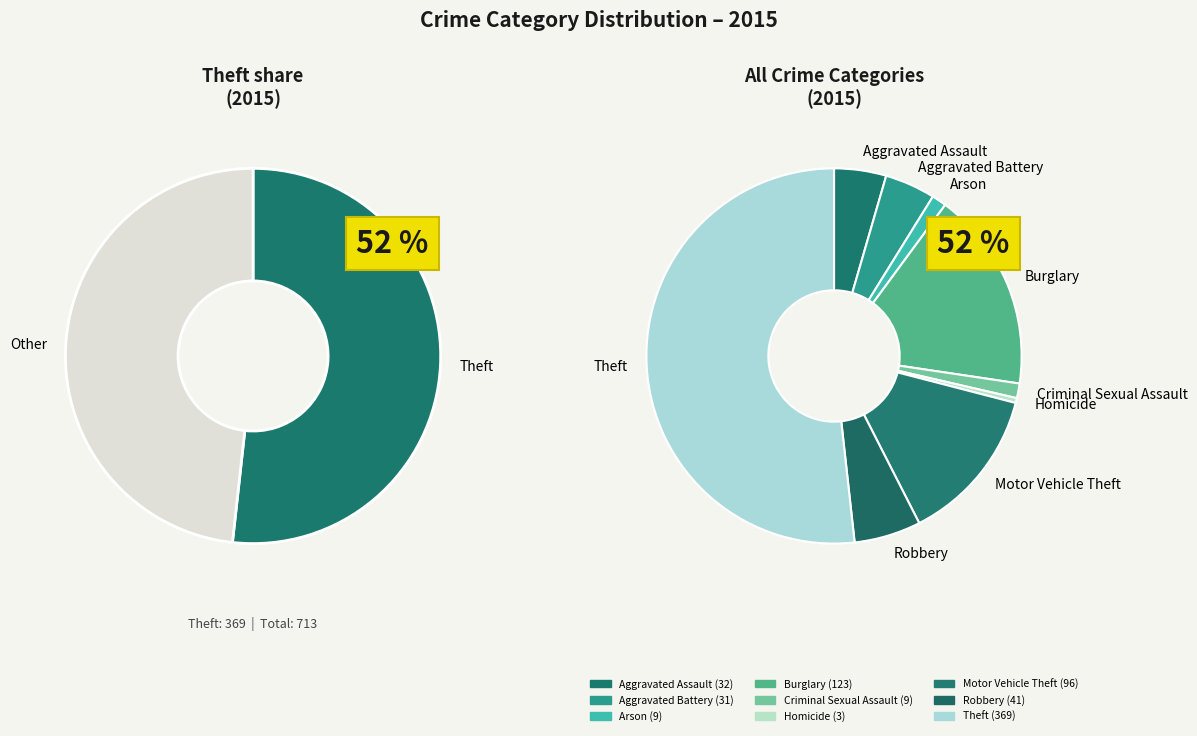

To the nearest percent, what is the average slice percentage?

11%